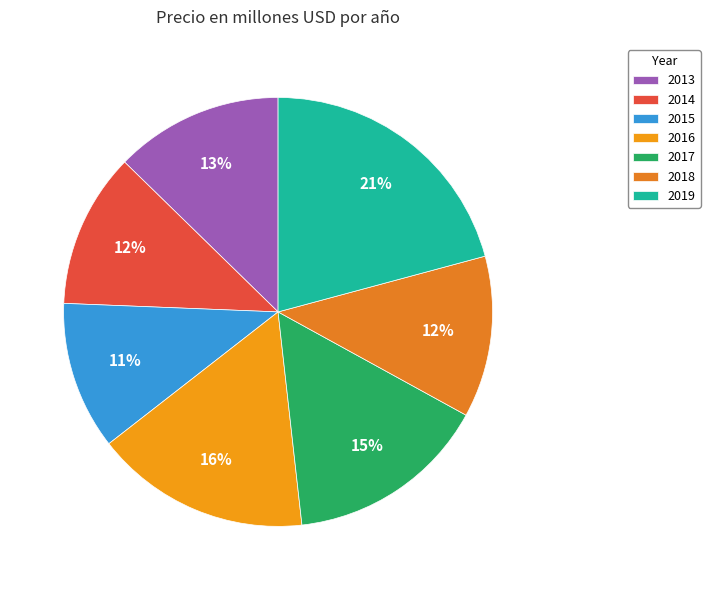

Is there a majority slice in this chart?

No